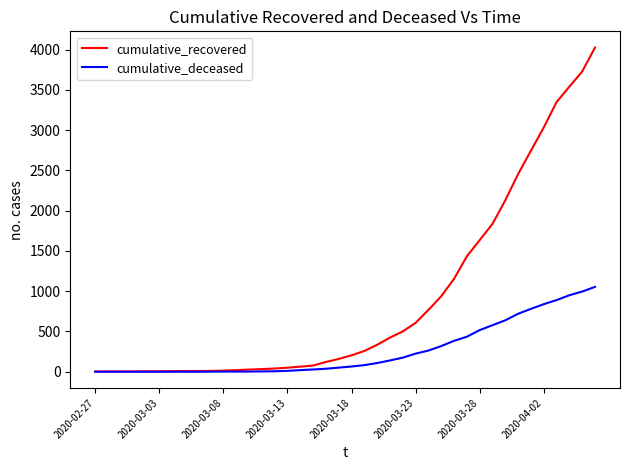

Rank the series by their average value, from highest to lowest.

cumulative_recovered, cumulative_deceased